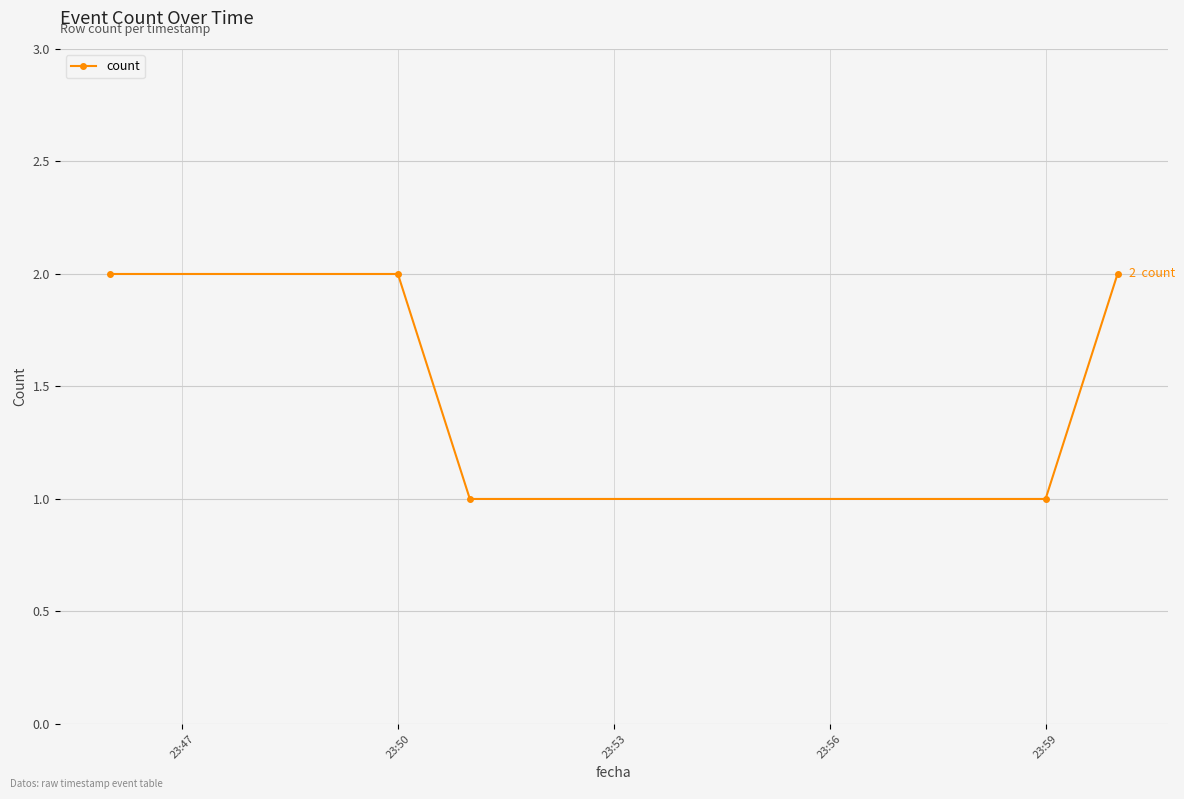

What is the sum of all values?

8